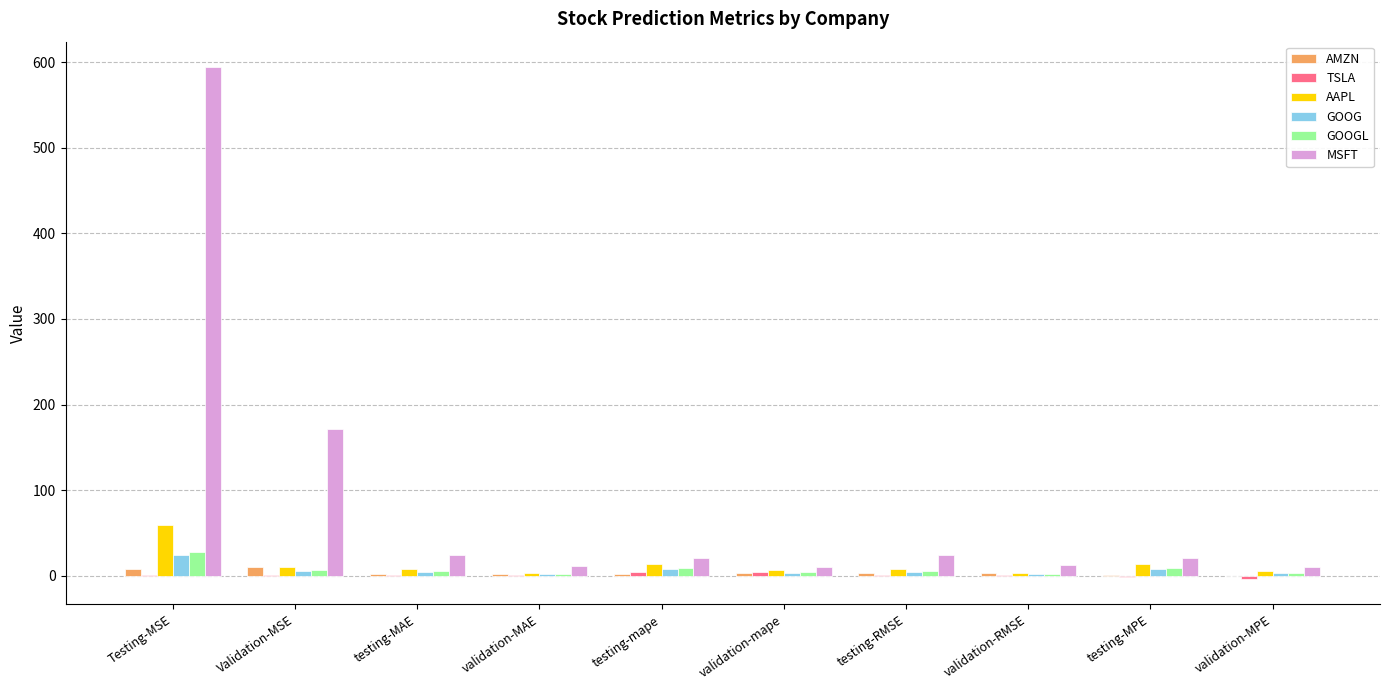

What is the sum of all GOOG values?

66.5